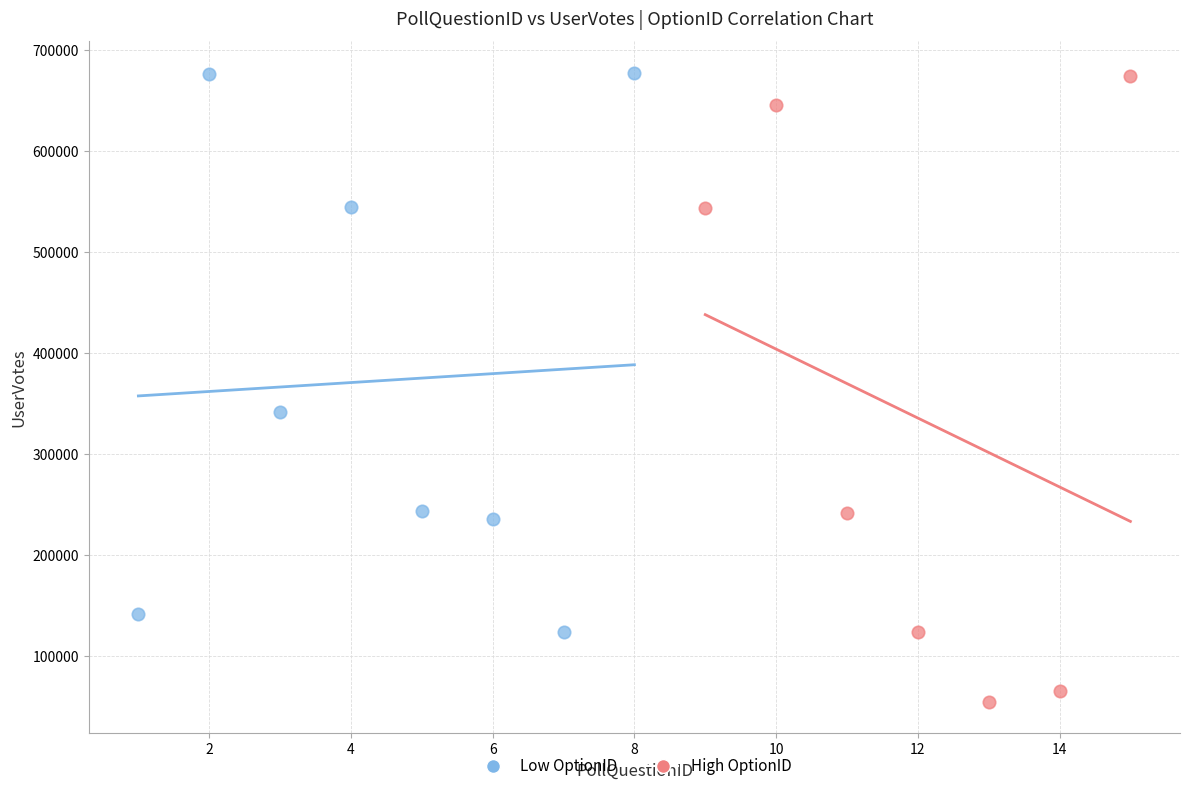

Which series has the largest Y range (max minus min)?

High OptionID